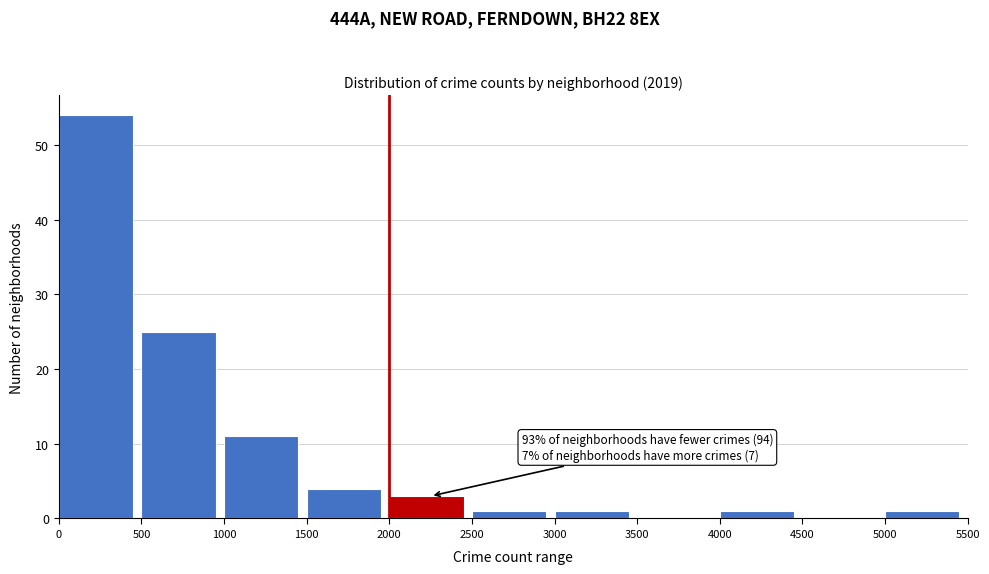

Which range on the x-axis has the tallest bar?

0 to 500